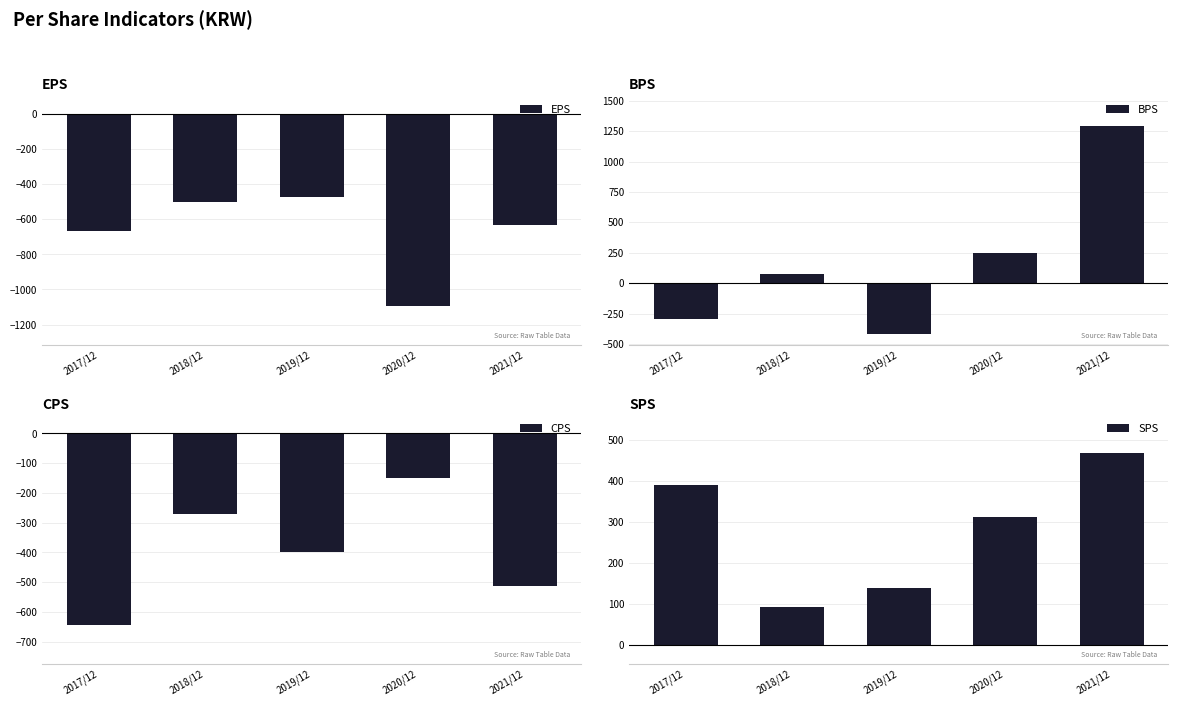

Which label corresponds to the smallest value in the chart?

2020/12